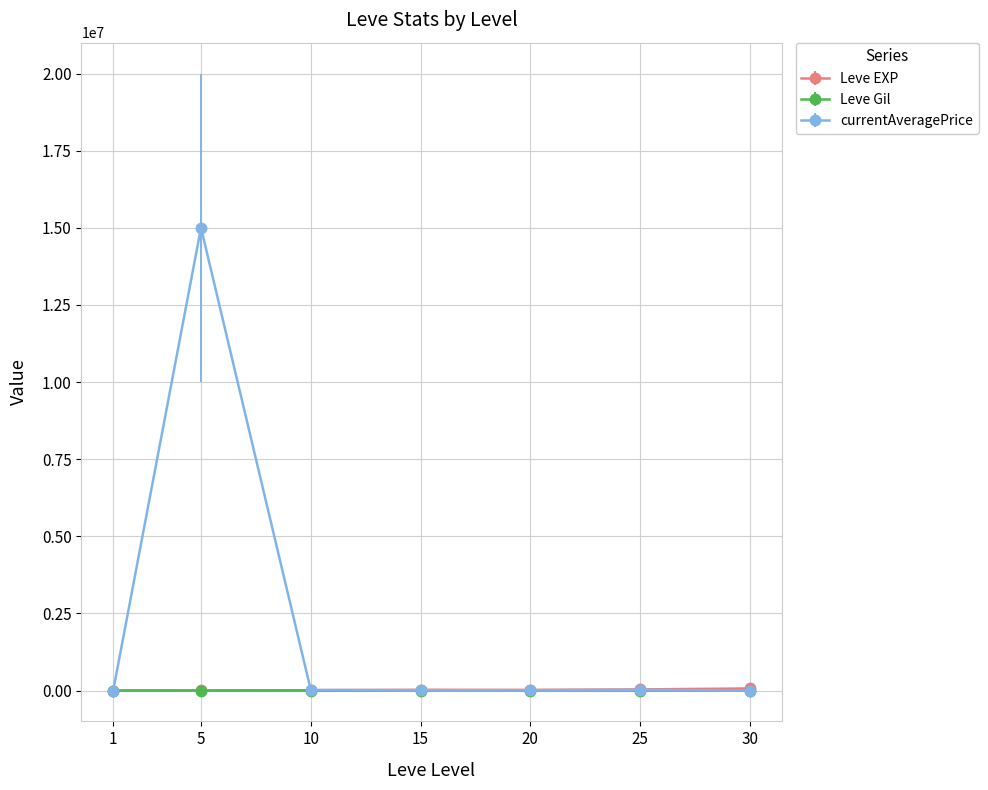

What is the highest value of the currentAveragePrice series?

15005000.0